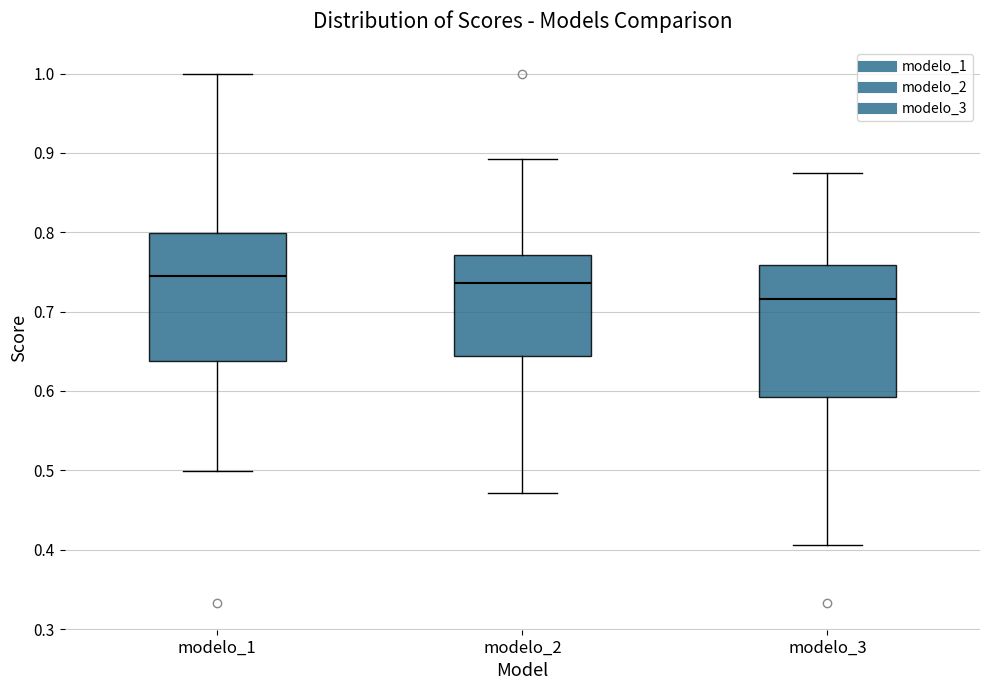

Where is the upper edge of the box for modelo_3 on the y-axis? The values are not printed on the chart, so give them approximately, as read against the axis.

0.76